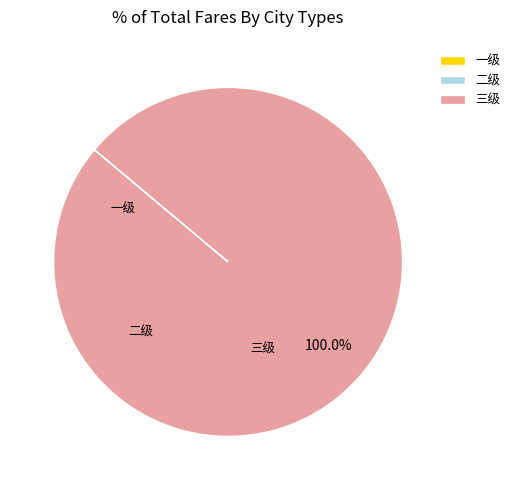

What is the largest slice in the pie chart?

三级